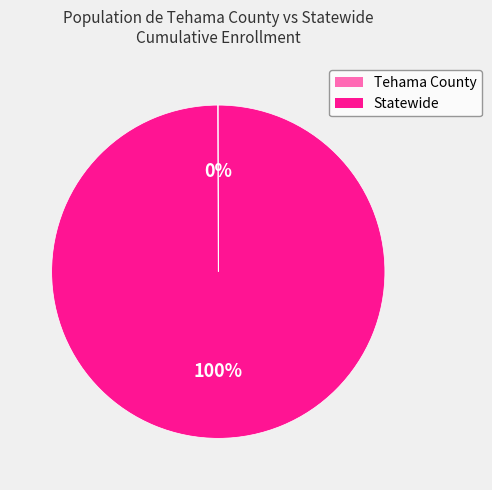

Which category has the biggest portion of the pie?

Statewide